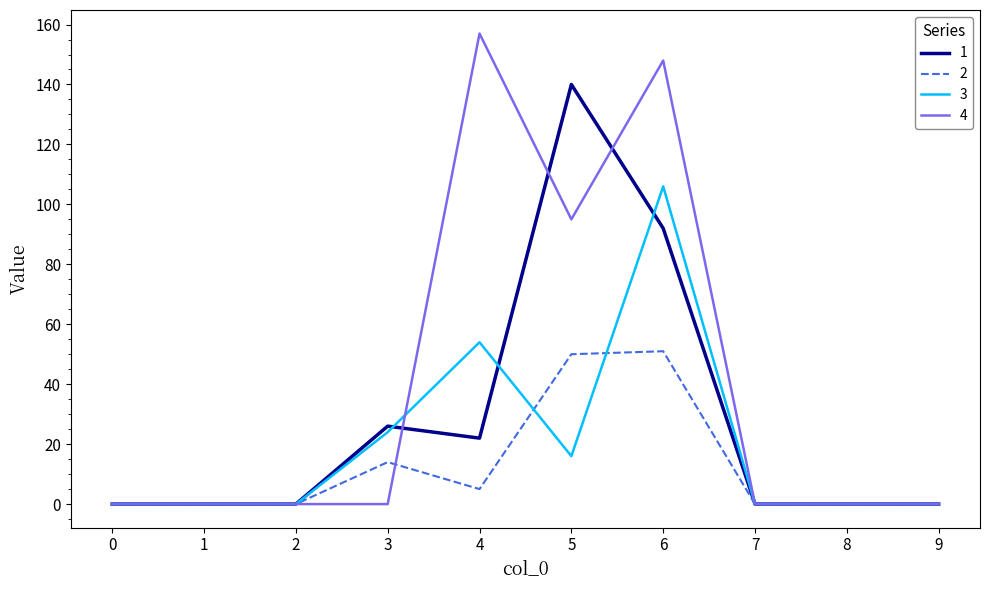

The 2 series shows 51 at 6. True or false?

True